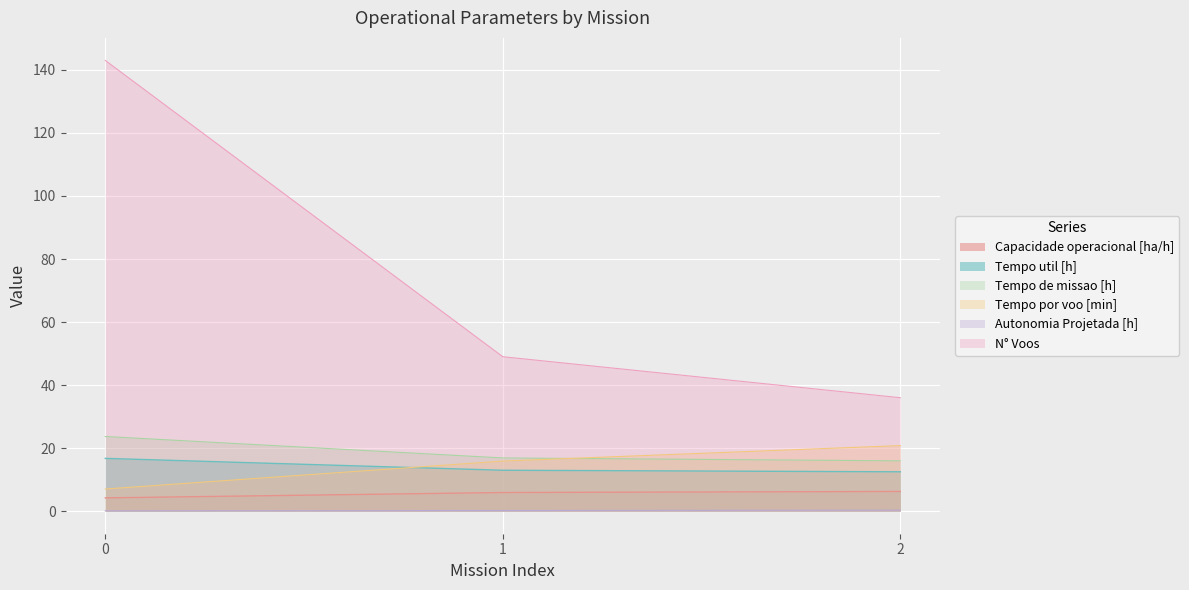

What is the difference between the maximum and minimum values in the Autonomia Projetada [h] series?

0.2